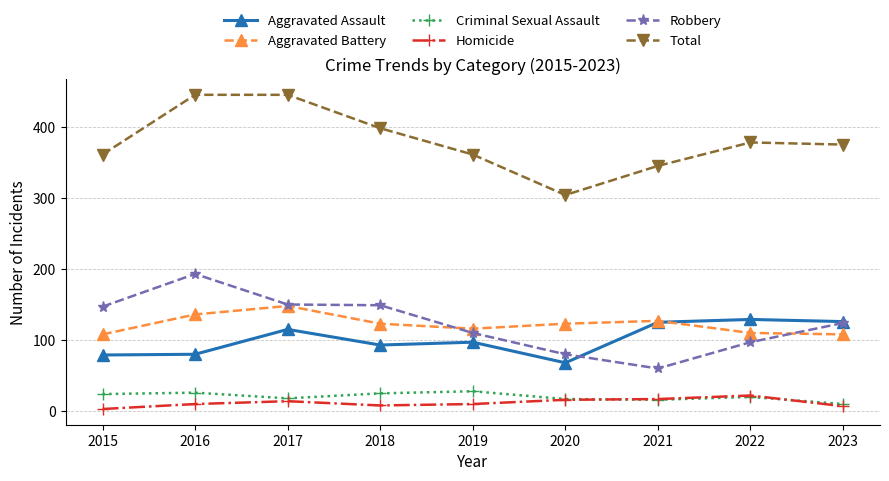

True or false: Robbery and Criminal Sexual Assault intersect in this chart.

False